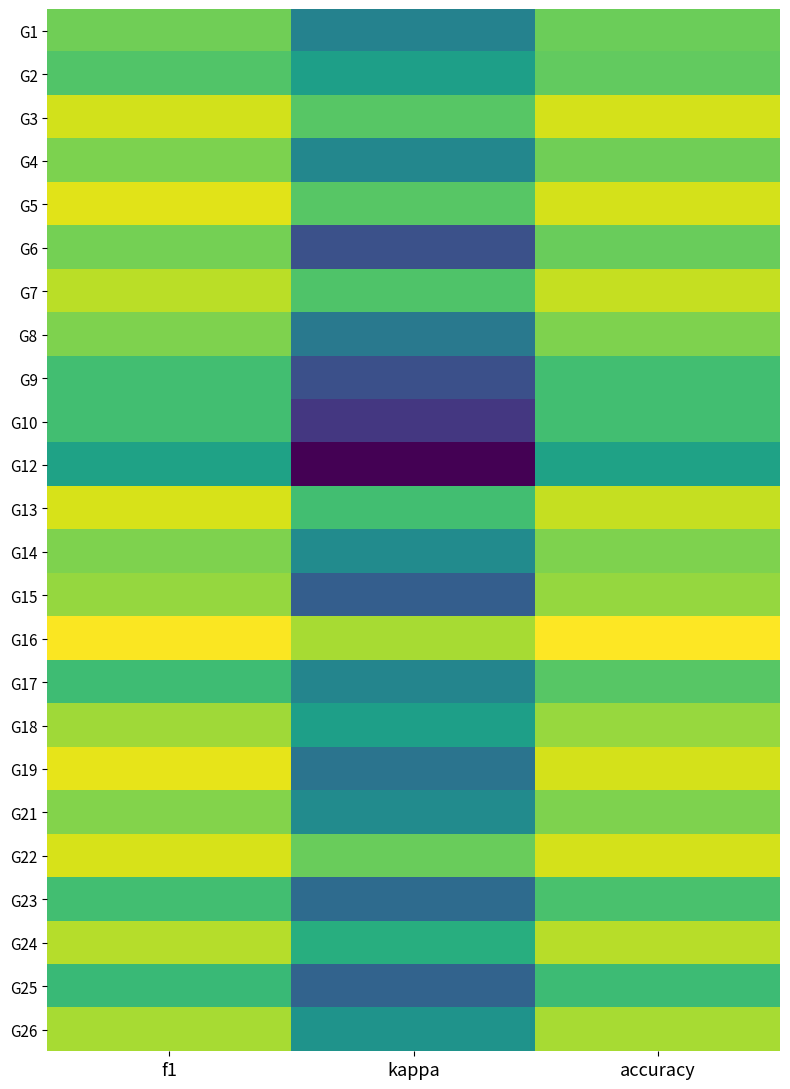

Which has a higher value, f1 or accuracy?

f1